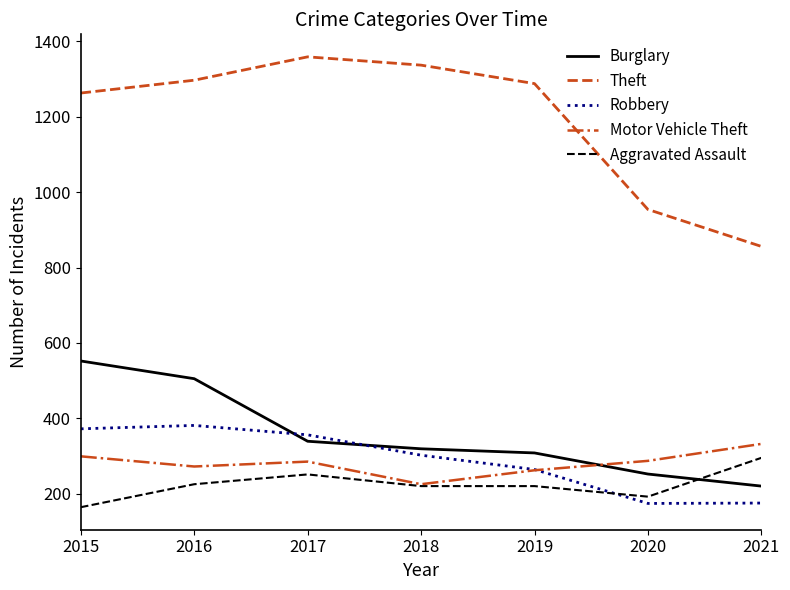

How many times do Burglary and Aggravated Assault cross each other?

1